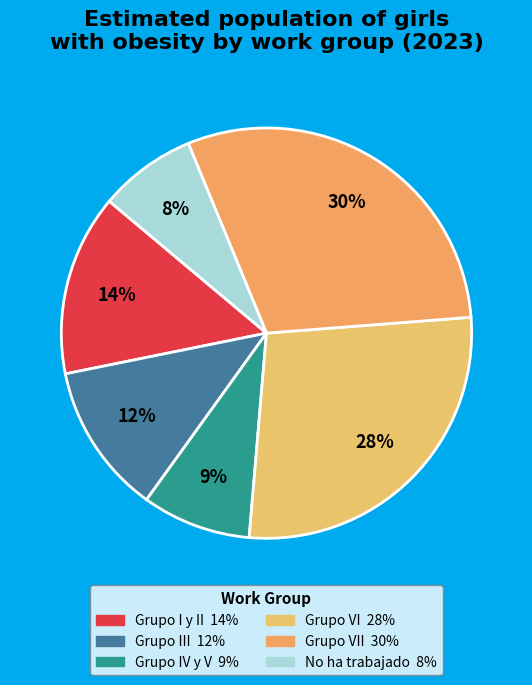

Is there a majority slice in this chart?

No